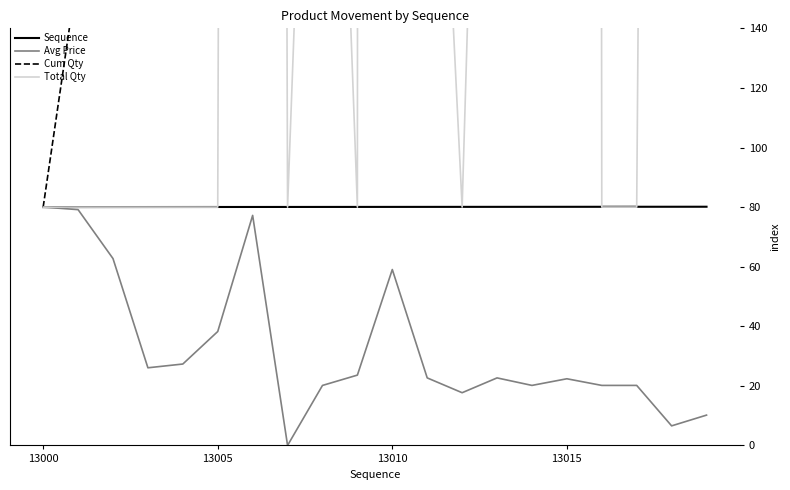

Does the chart display data point markers on the line(s)?

No